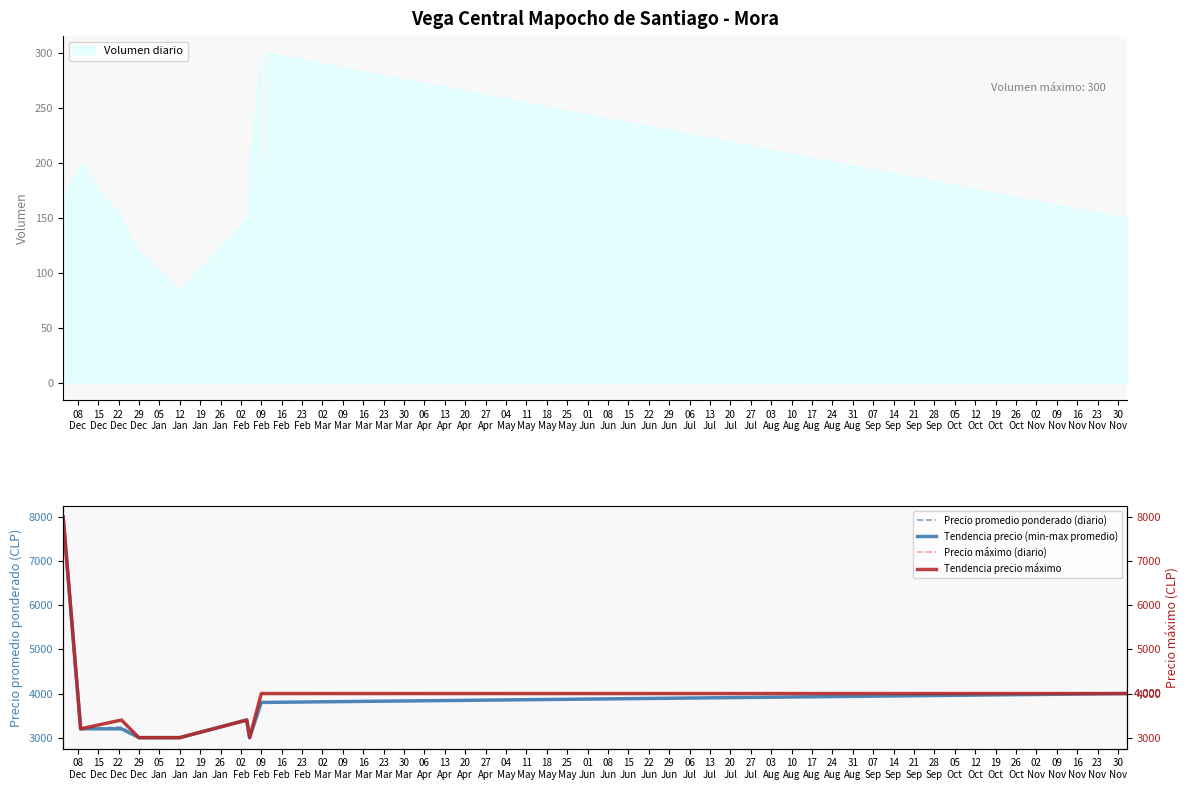

Which series has the largest range (max minus min)?

Precio promedio ponderado (diario)